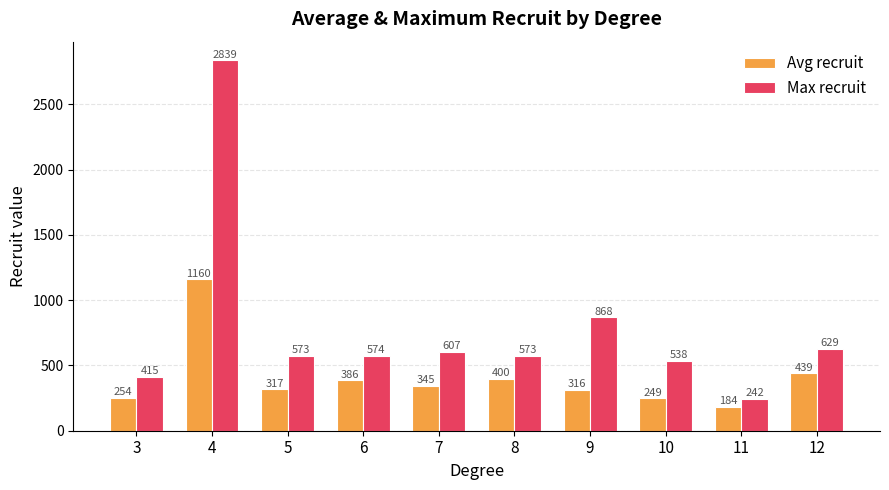

The value of Max recruit at 10 is 840.7. True or false?

False